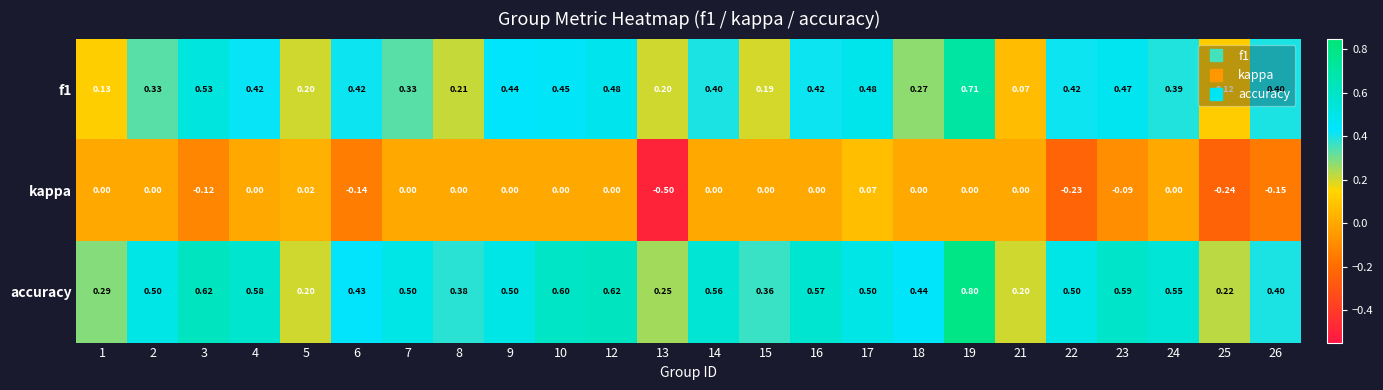

Which series has the largest total across all categories?

accuracy